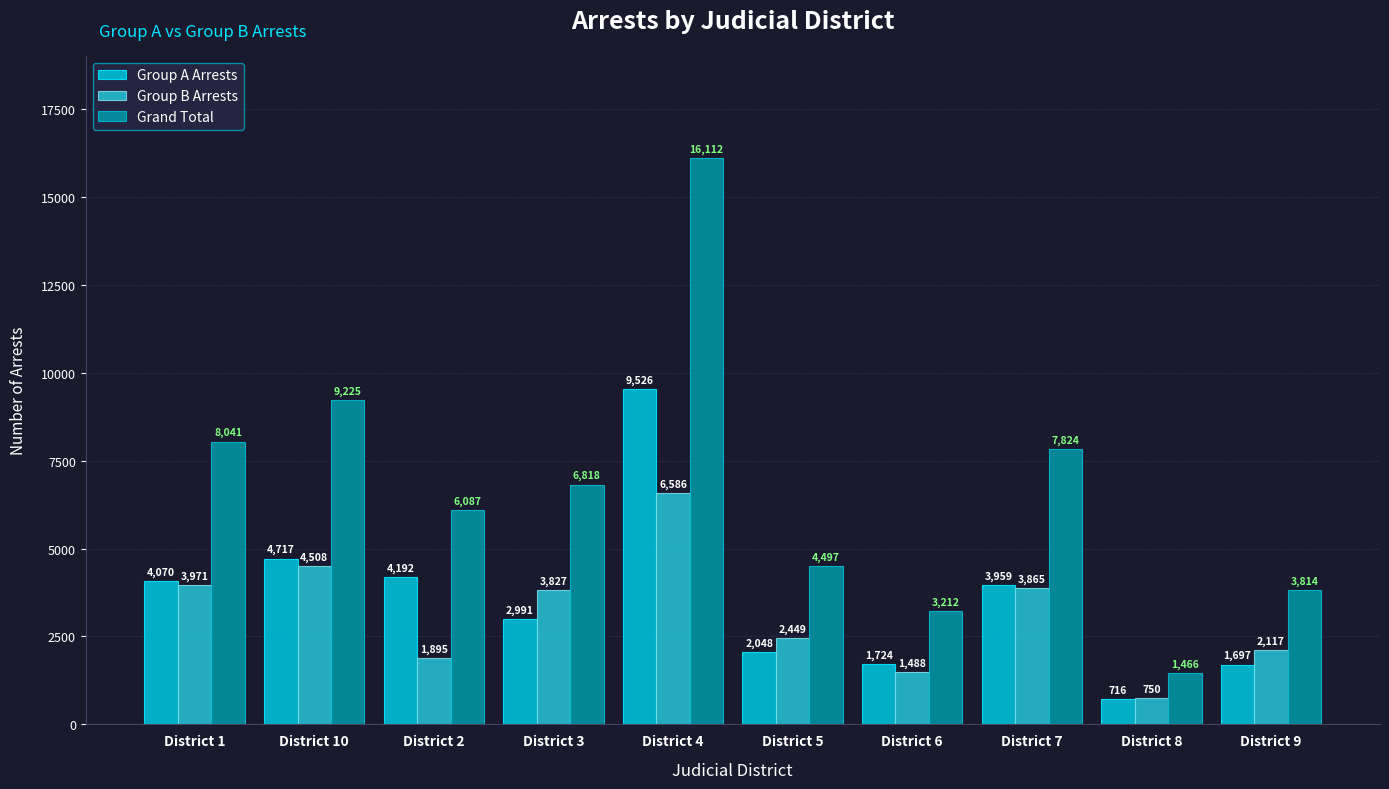

What are all the series names shown in the legend?

Group A Arrests, Group B Arrests, Grand Total